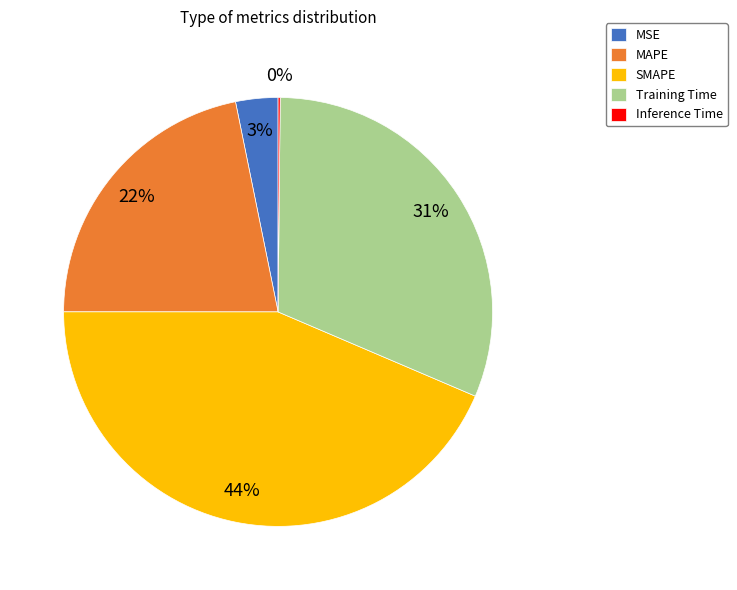

True or false: Training Time accounts for 20% of the total.

False